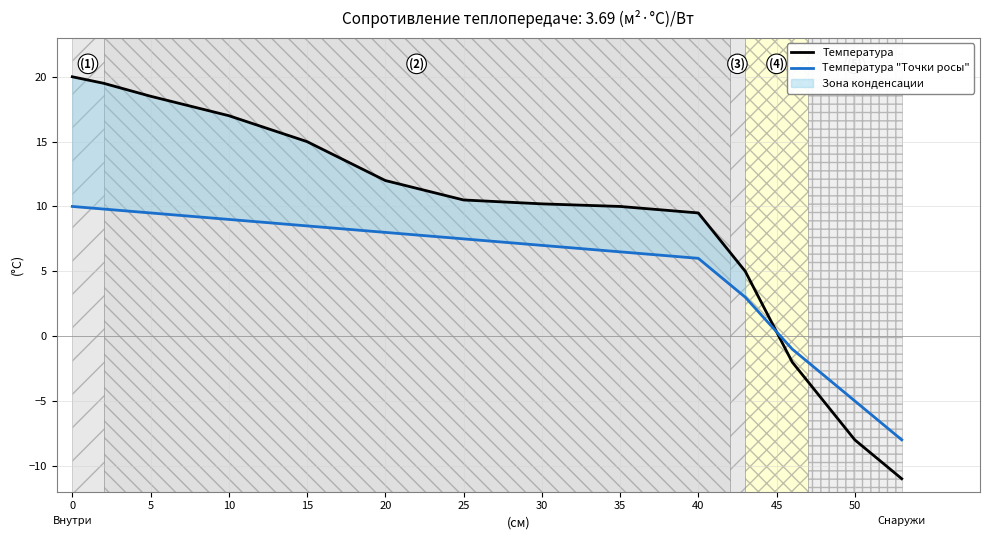

The value of Температура "Точки росы" at 25 is 7.5. True or false?

True